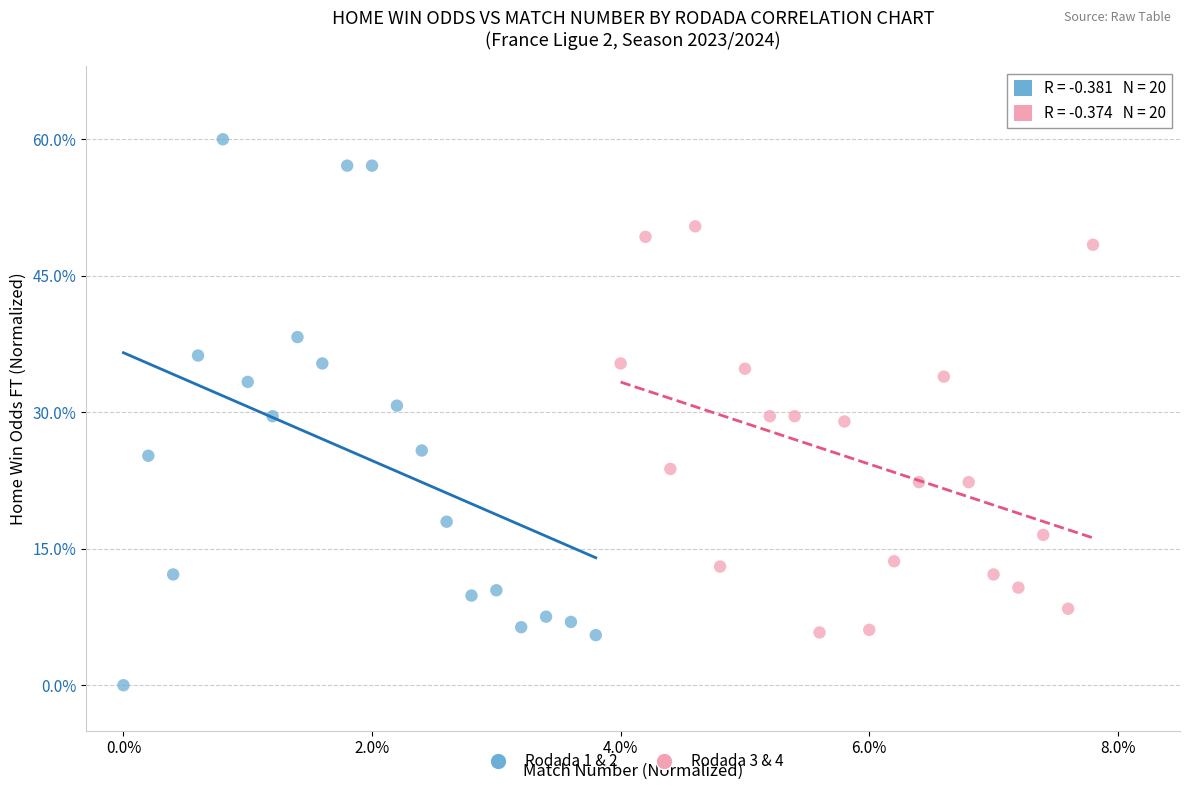

Which series reaches the maximum Y coordinate?

Rodada 1 & 2